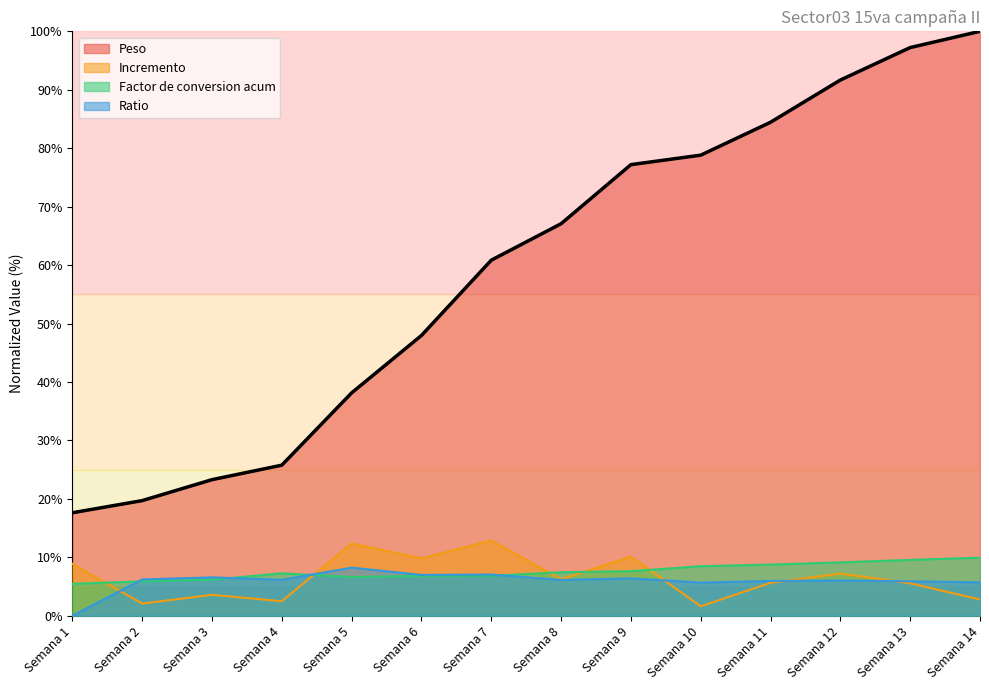

Reading right to left, what are all the values shown in this chart?

Peso: Semana 14=100.0	Semana 13=97.2	Semana 12=91.7	Semana 11=84.4	Semana 10=78.8	Semana 9=77.2	Semana 8=67.1	Semana 7=60.8	Semana 6=48.0	Semana 5=38.1	Semana 4=25.8	Semana 3=23.3	Semana 2=19.7	Semana 1=17.6
Incremento: Semana 14=2.8	Semana 13=5.6	Semana 12=7.2	Semana 11=5.6	Semana 10=1.6	Semana 9=10.1	Semana 8=6.2	Semana 7=12.9	Semana 6=9.8	Semana 5=12.4	Semana 4=2.5	Semana 3=3.6	Semana 2=2.1	Semana 1=8.9
Factor de conversion acum: Semana 14=9.9	Semana 13=9.6	Semana 12=9.1	Semana 11=8.8	Semana 10=8.5	Semana 9=7.6	Semana 8=7.4	Semana 7=6.8	Semana 6=6.8	Semana 5=6.6	Semana 4=7.3	Semana 3=6.2	Semana 2=5.9	Semana 1=5.5
Ratio: Semana 14=5.7	Semana 13=5.9	Semana 12=6.0	Semana 11=6.0	Semana 10=5.7	Semana 9=6.4	Semana 8=6.1	Semana 7=7.0	Semana 6=7.0	Semana 5=8.2	Semana 4=6.1	Semana 3=6.6	Semana 2=6.2	Semana 1=0.0